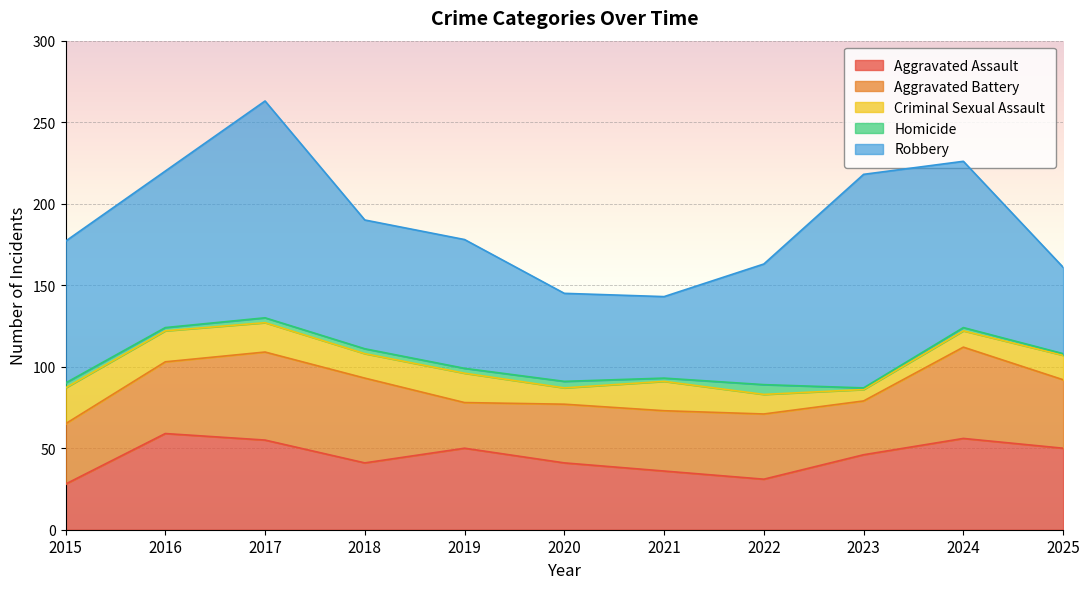

What is the spread (max minus min) of values at 2019?

76